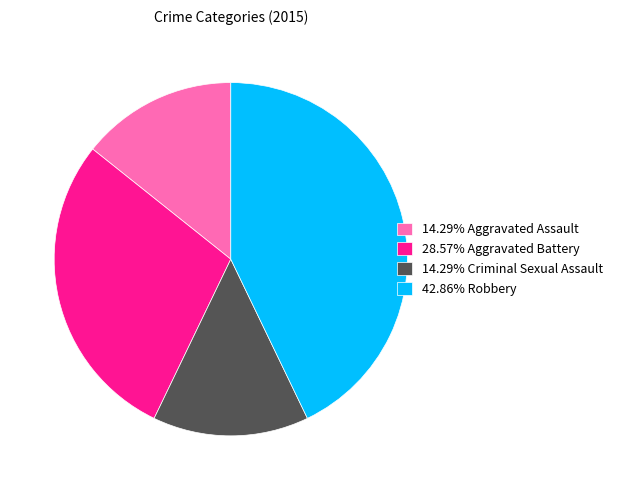

Count the number of slices in the pie.

4